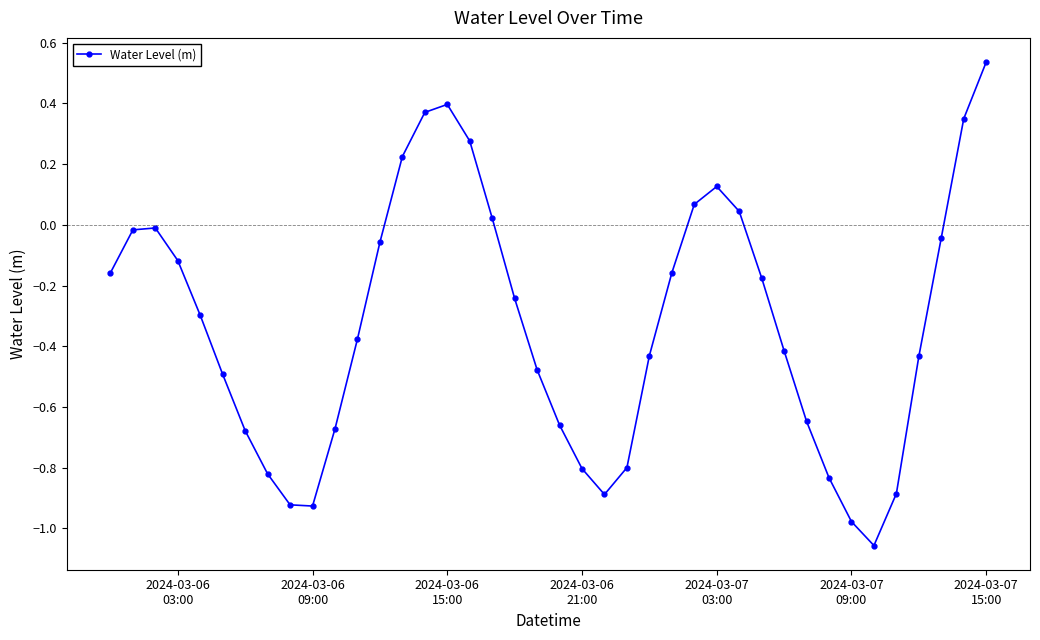

How many points are higher than both their immediate neighbors (excluding endpoints)?

3